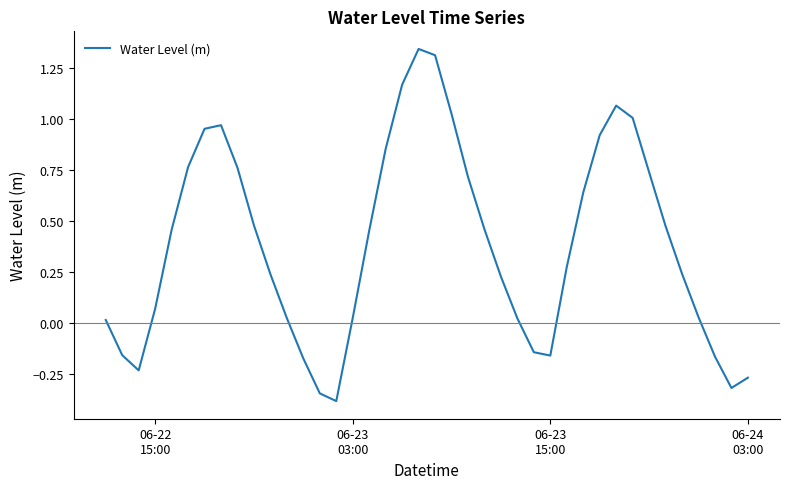

How many positive values are there?

30